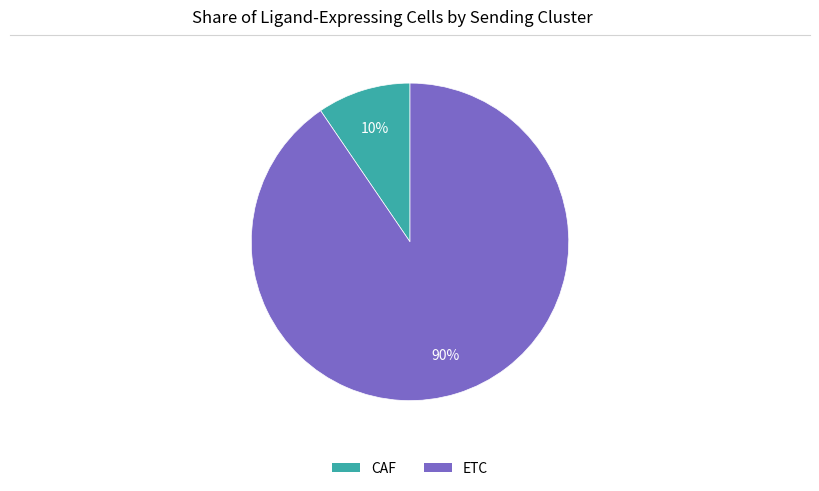

To the nearest percent, what percentage of the pie is ETC?

90%